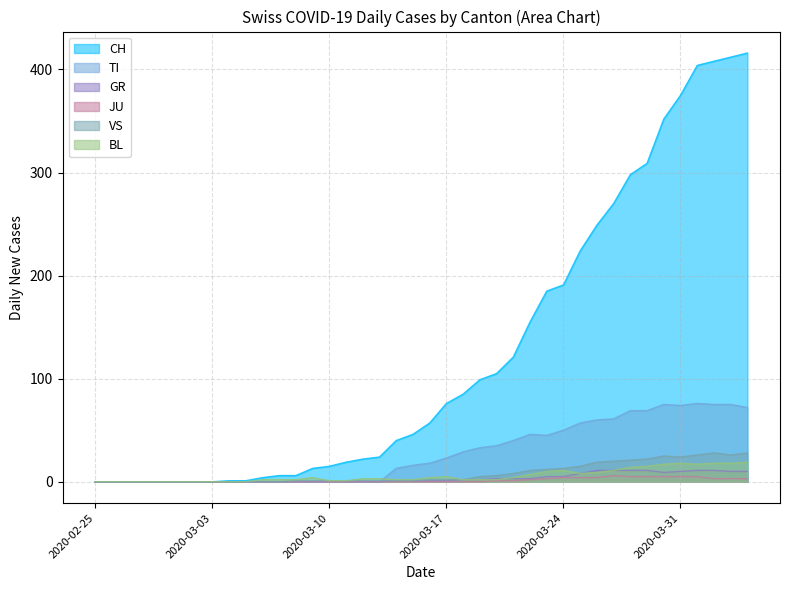

How many lines are shown in the chart?

6